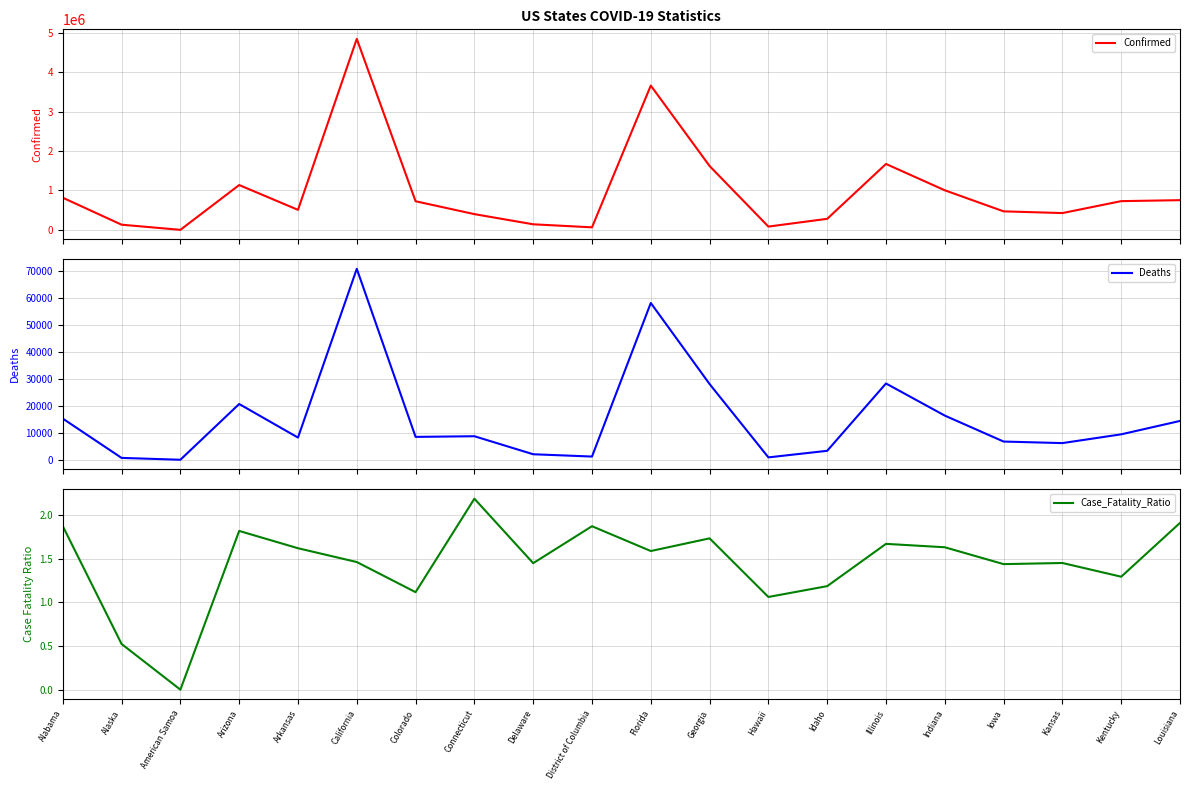

What is the highest value of the Confirmed series?

4850018